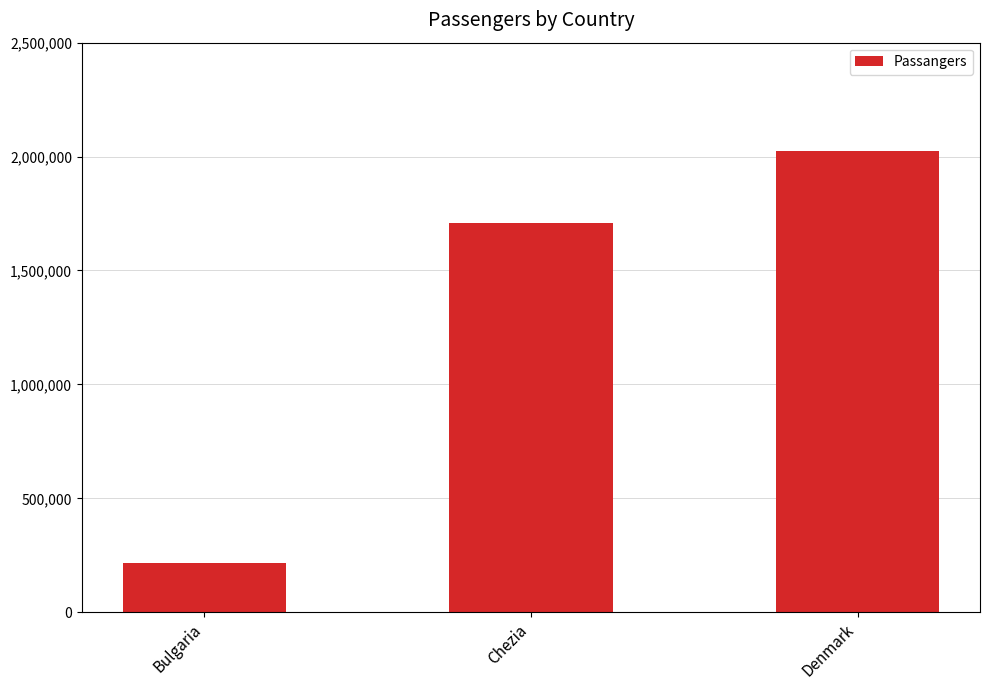

Approximately how many times larger is the value at Denmark compared to Bulgaria?

9.4